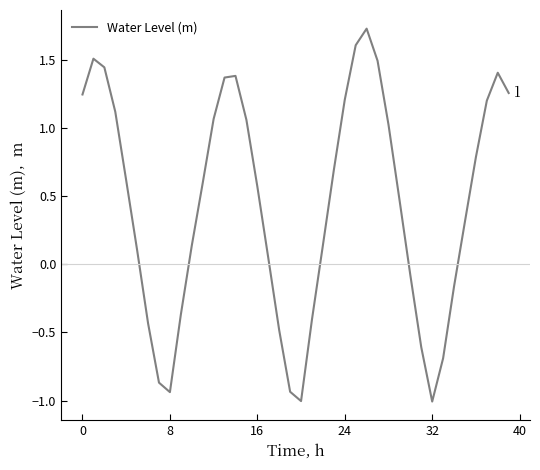

What is the smallest value displayed?

-1.0